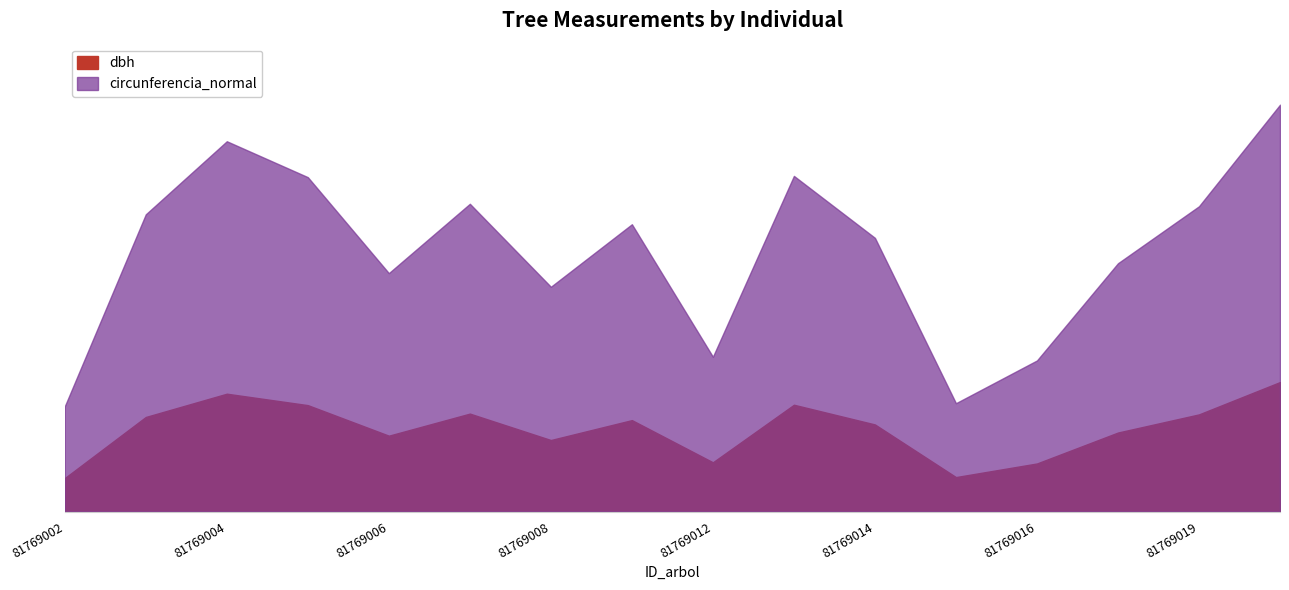

Where is circunferencia_normal nearest to the value 64?

81769017